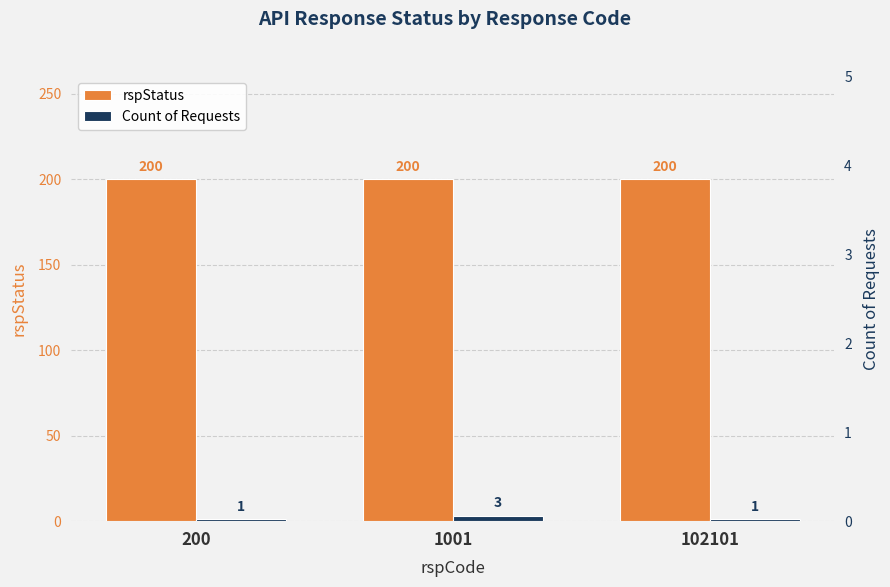

What is the greatest value displayed?

200